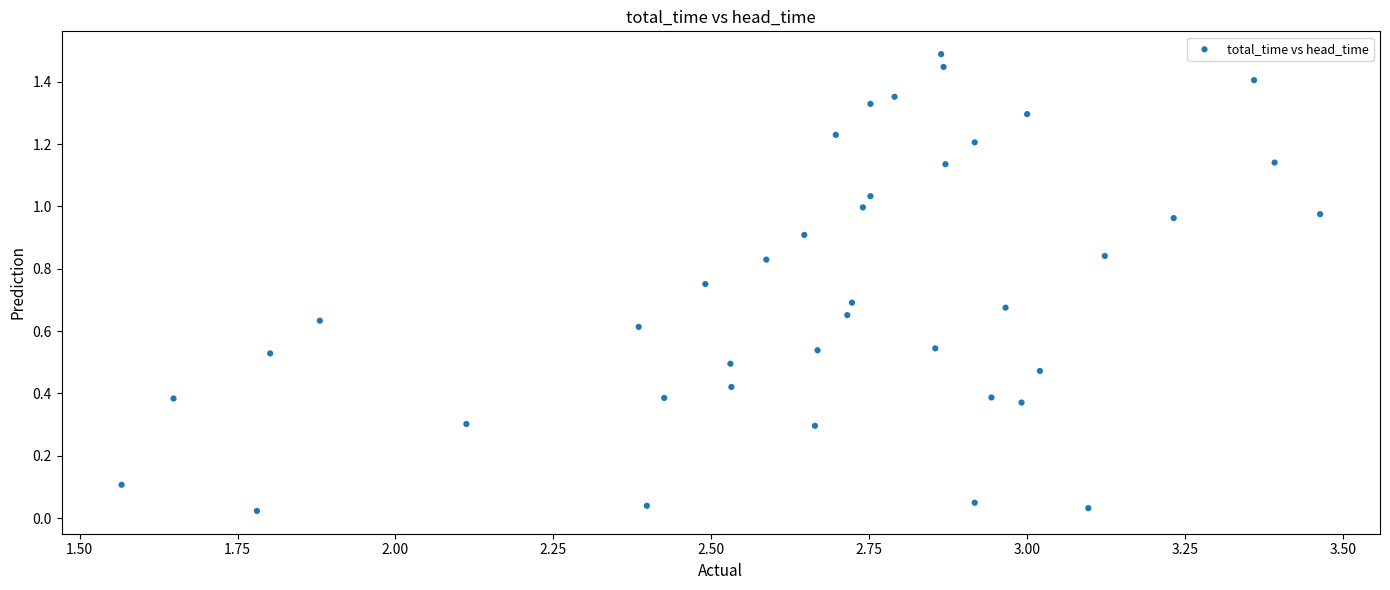

What is the range of Y values (max minus min)?

1.5